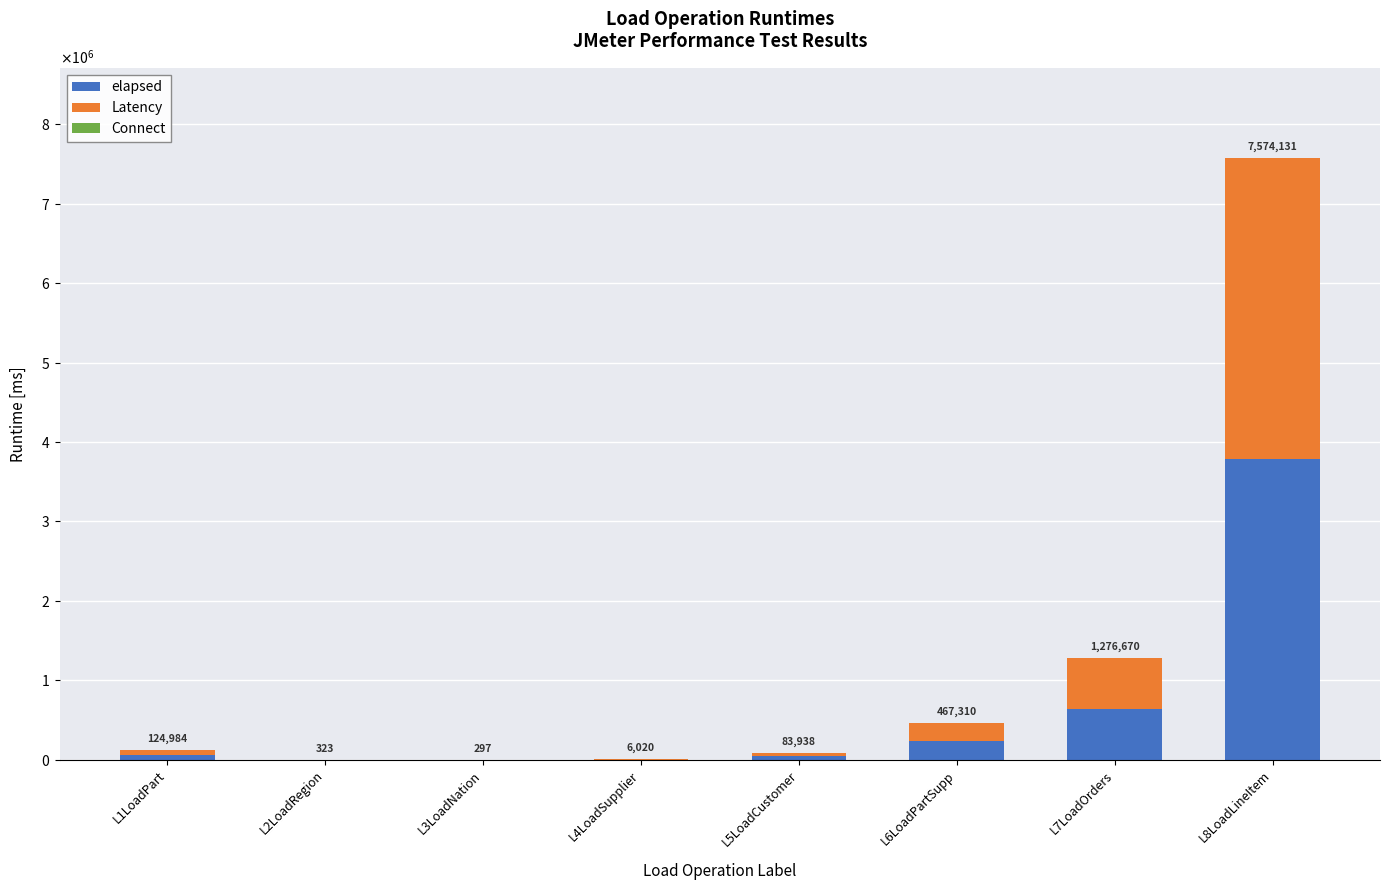

What position from the left is L3LoadNation?

3